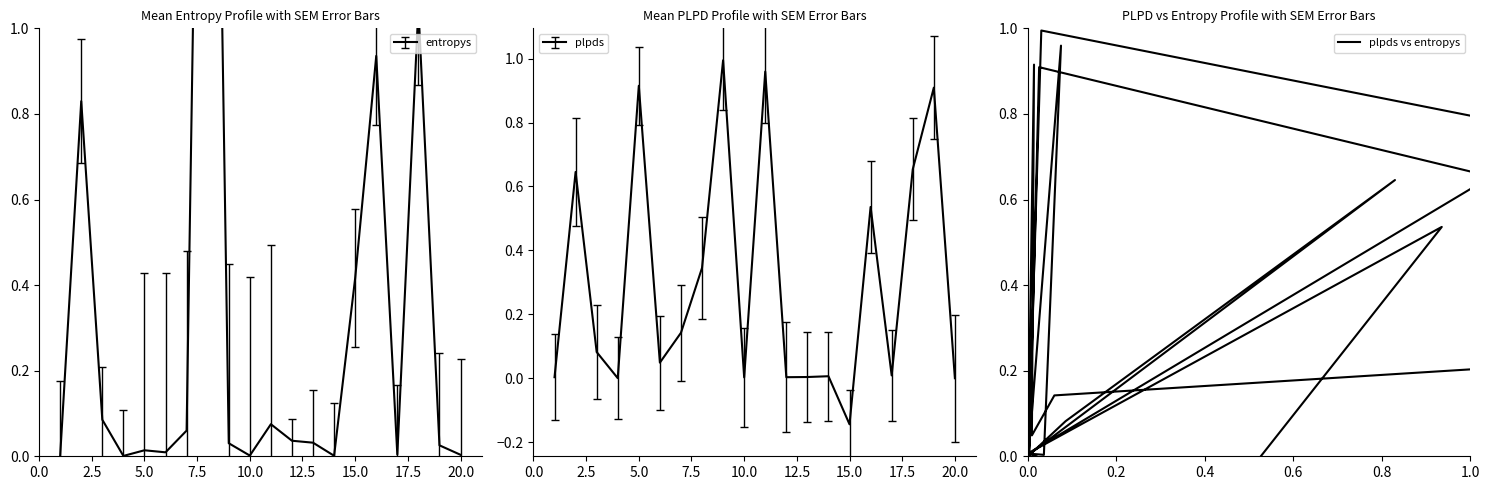

How many points are higher than both their immediate neighbors (excluding endpoints)?

7